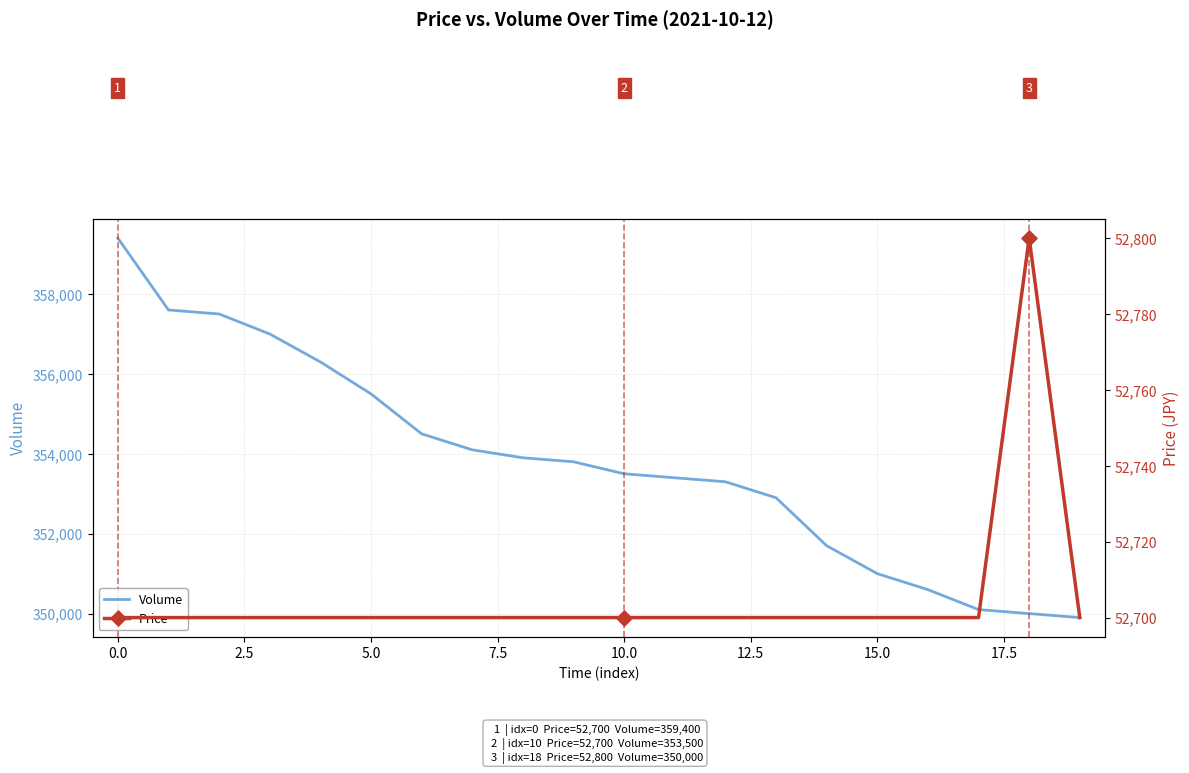

What is the minimum value for Volume?

349900